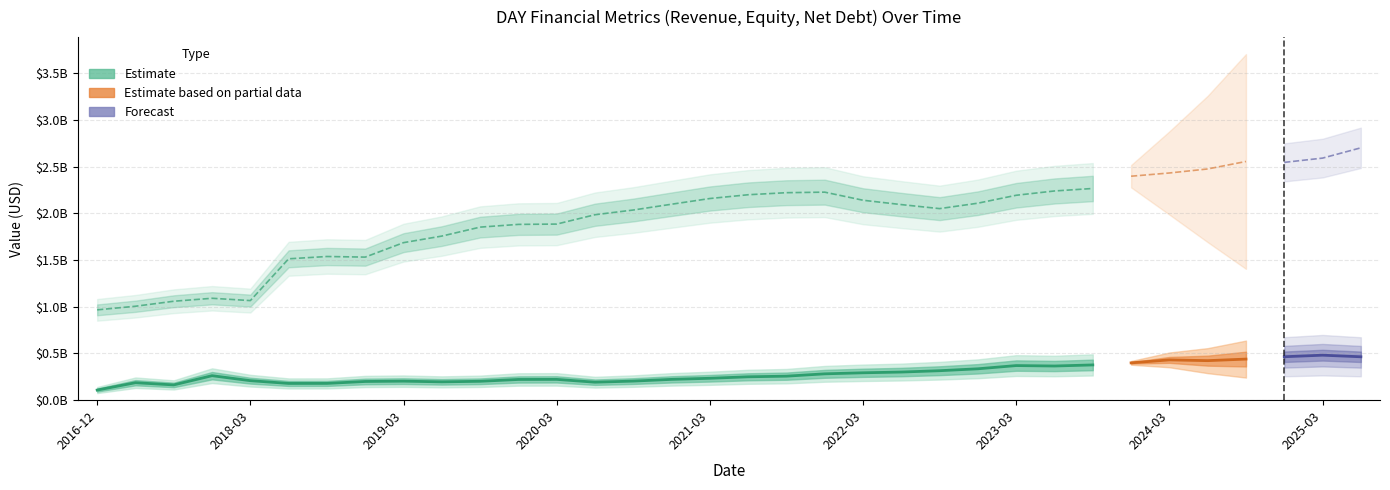

Which has a higher value, 2023-03-31 or 2022-03-31?

2023-03-31